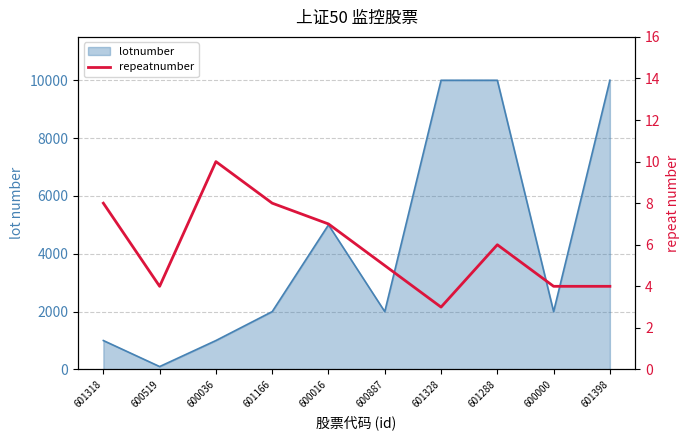

Count the number of categories in the chart.

10